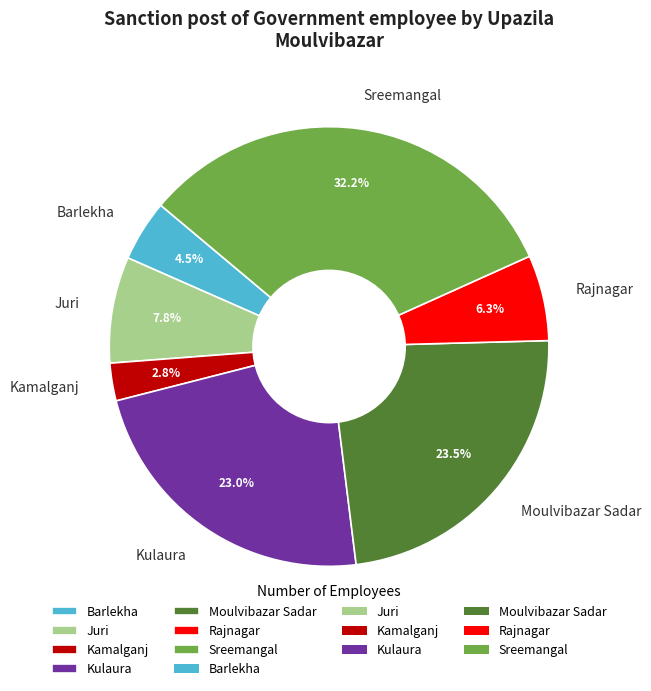

What percentage is the Sreemangal slice, to the nearest percent?

32%